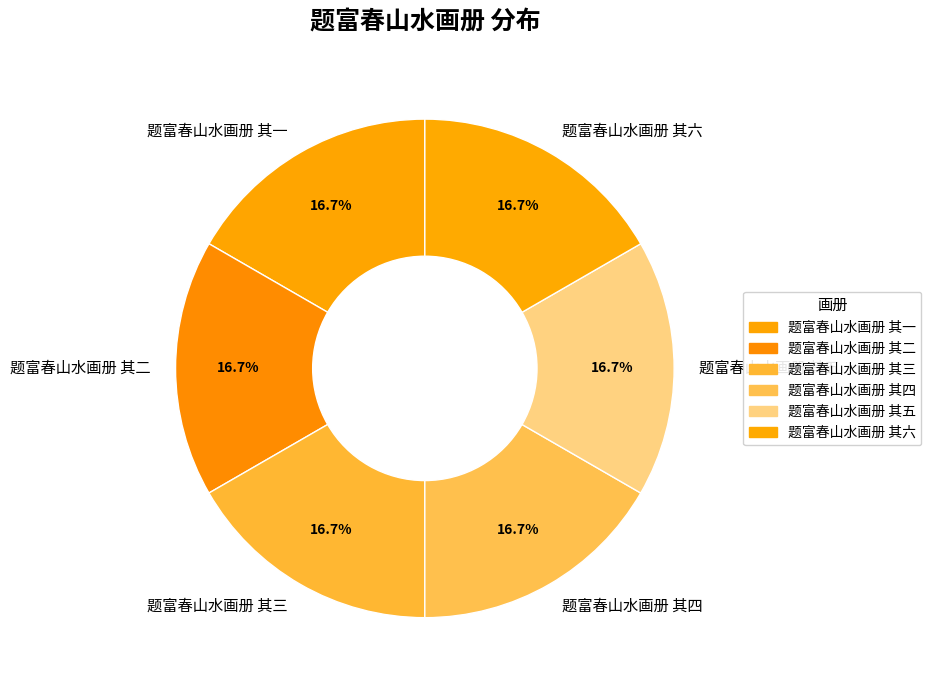

What is the total percentage of 题富春山水画册 其五 and 题富春山水画册 其二?

33.3%